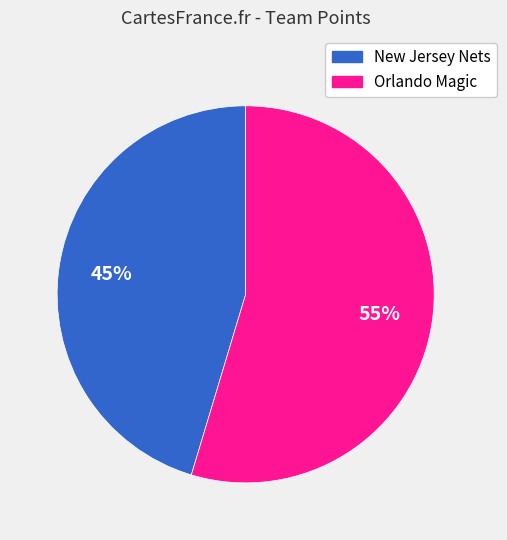

Is it true that Orlando Magic is 41% of the pie?

False